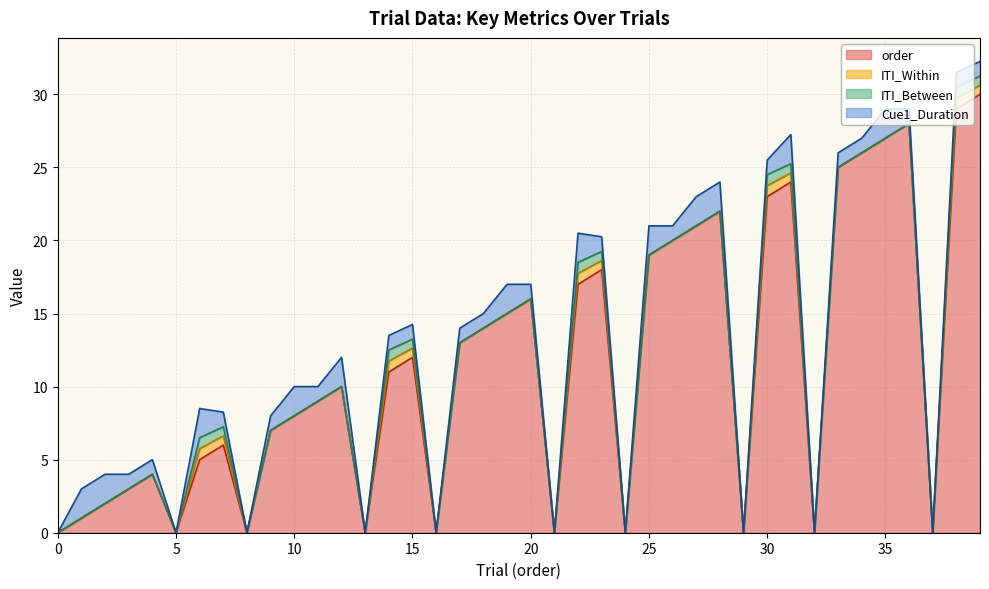

True or false: ITI_Between and Cue1_Duration intersect in this chart.

False